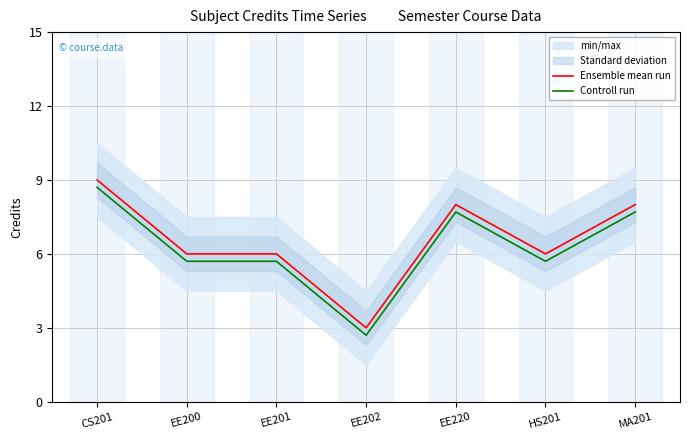

Which series changed the most between HS201 and MA201?

Ensemble mean run